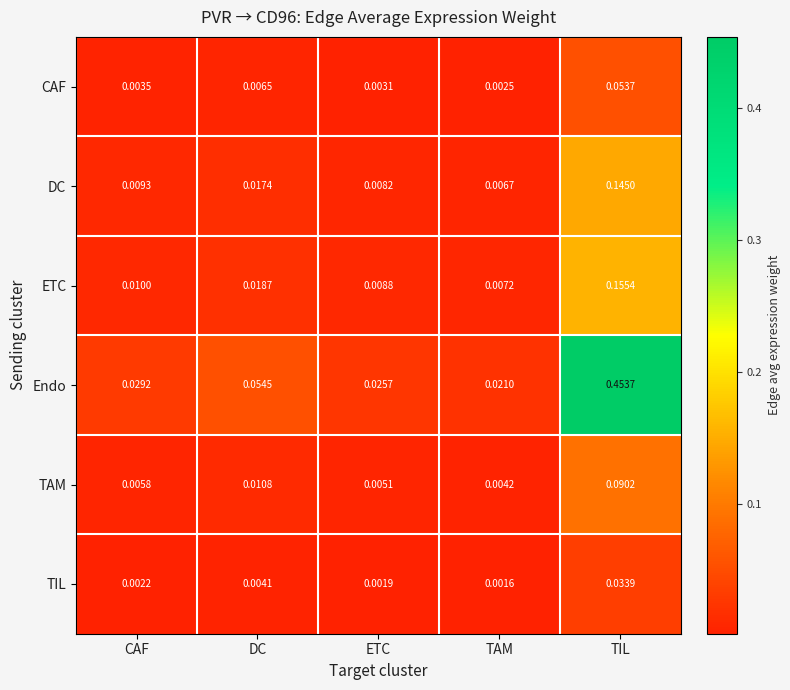

Rank the categories by Endo value from highest to lowest.

TIL, DC, CAF, ETC, TAM